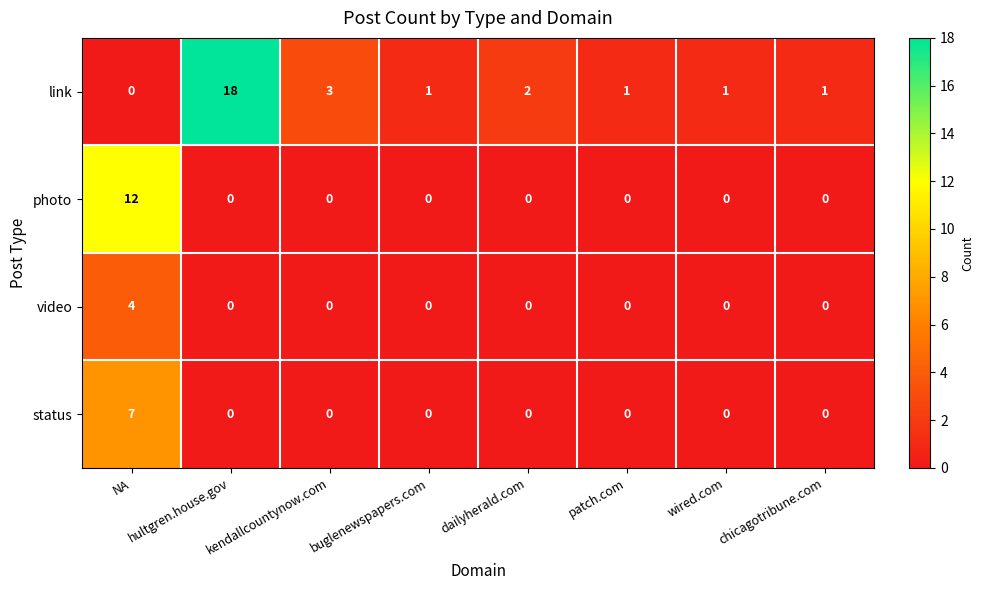

What is the total value across all series at NA?

23